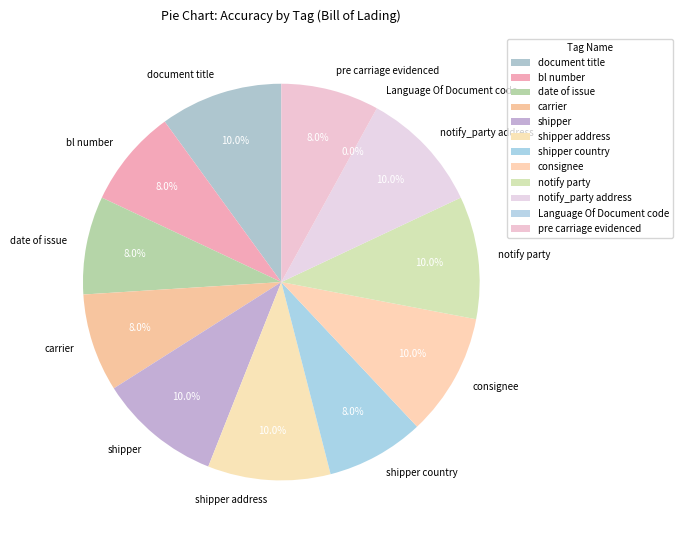

The consignee slice represents 1% of the pie. True or false?

False